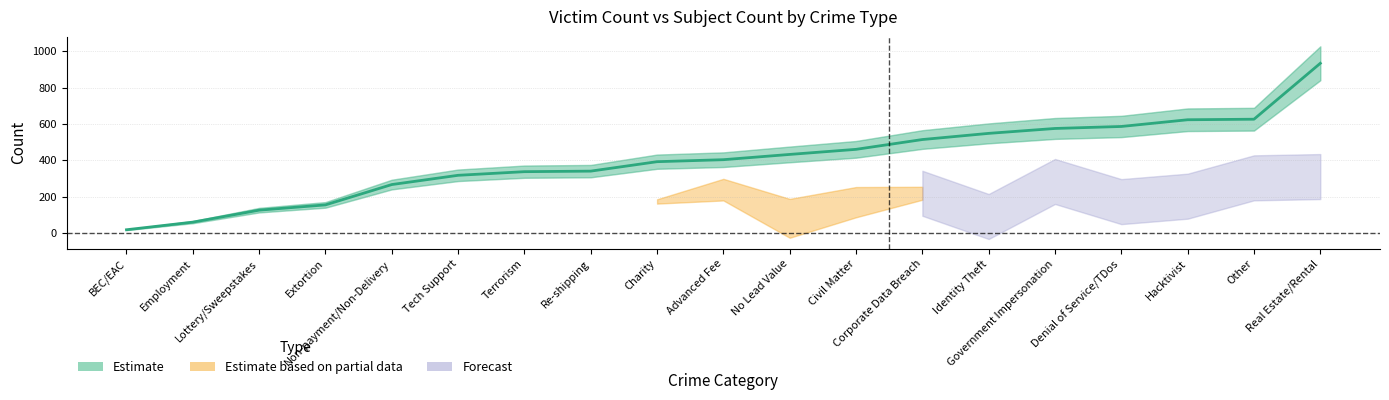

What is the value of the 13th point from the left?

514